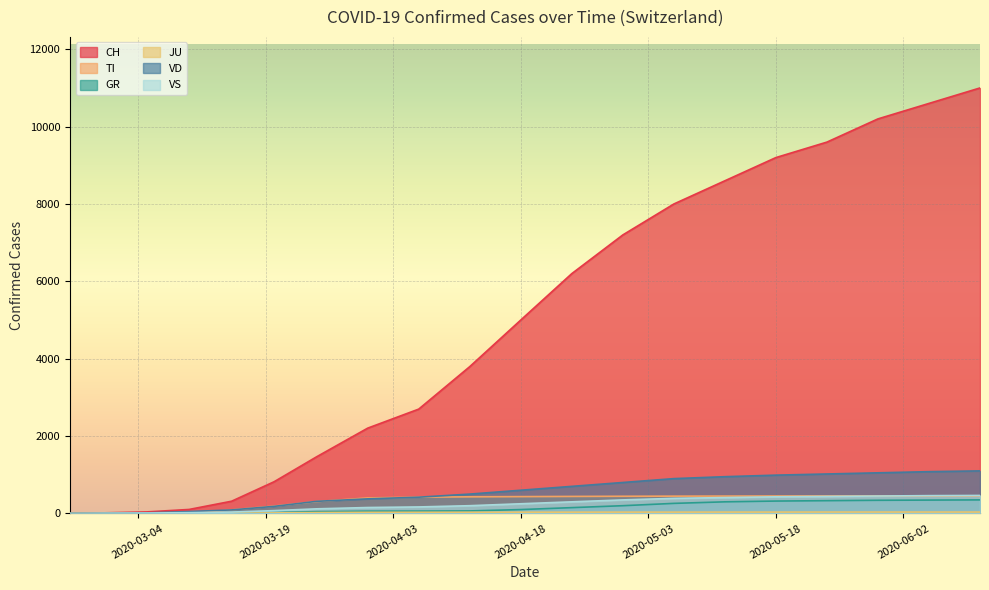

Which series has the largest range (max minus min)?

CH